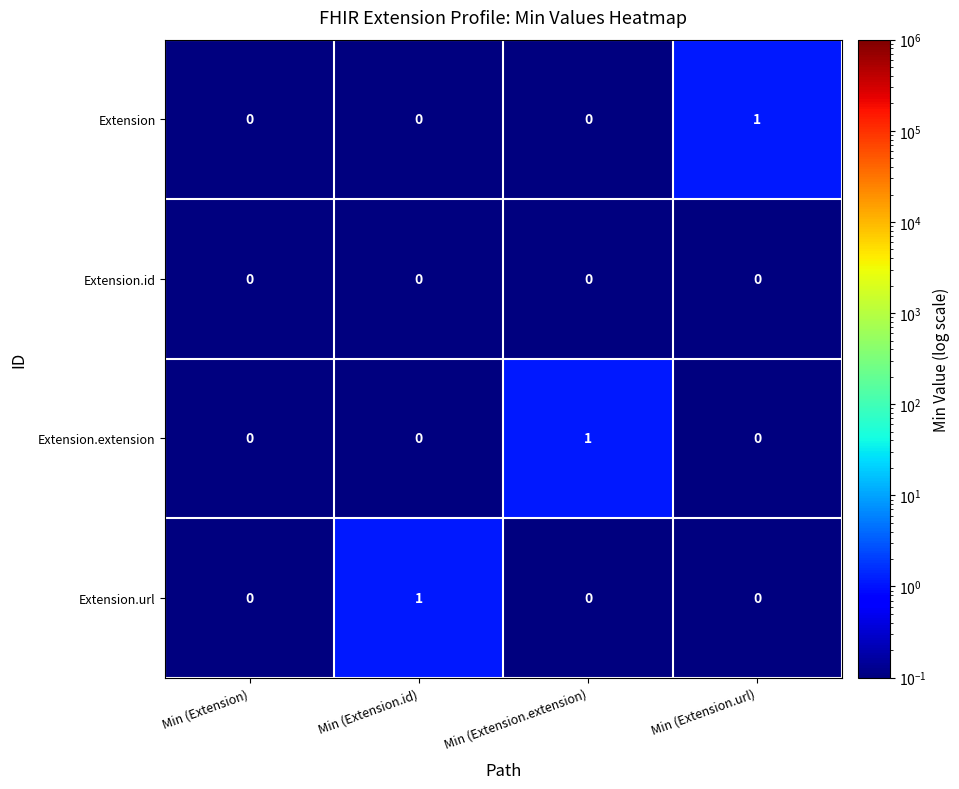

Reading right to left, extract all data points from this chart.

Extension: Min (Extension.url)=1	Min (Extension.extension)=0	Min (Extension.id)=0	Min (Extension)=0
Extension.id: Min (Extension.url)=0	Min (Extension.extension)=0	Min (Extension.id)=0	Min (Extension)=0
Extension.extension: Min (Extension.url)=0	Min (Extension.extension)=1	Min (Extension.id)=0	Min (Extension)=0
Extension.url: Min (Extension.url)=0	Min (Extension.extension)=0	Min (Extension.id)=1	Min (Extension)=0